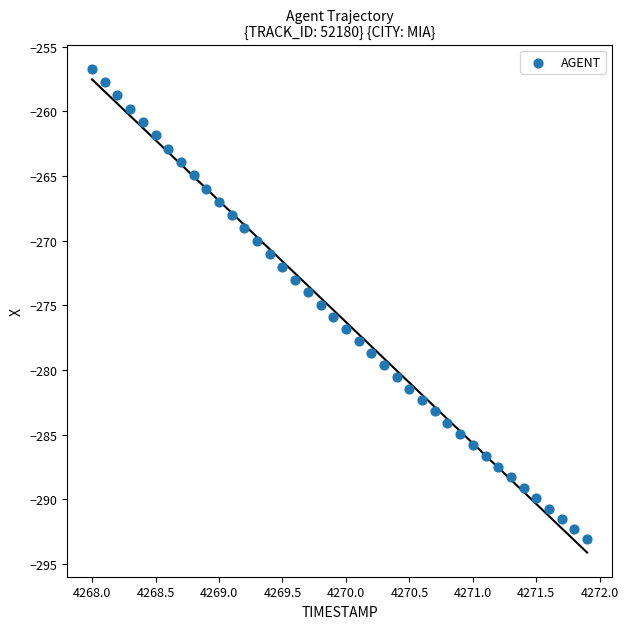

What is the range of Y values (max minus min)?

36.4